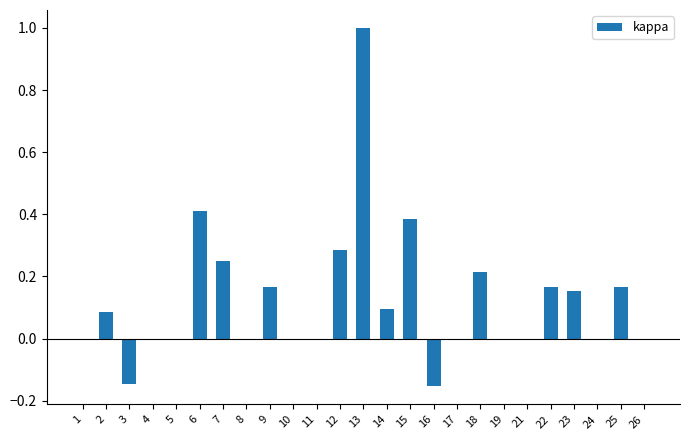

How many data points does each series have?

25